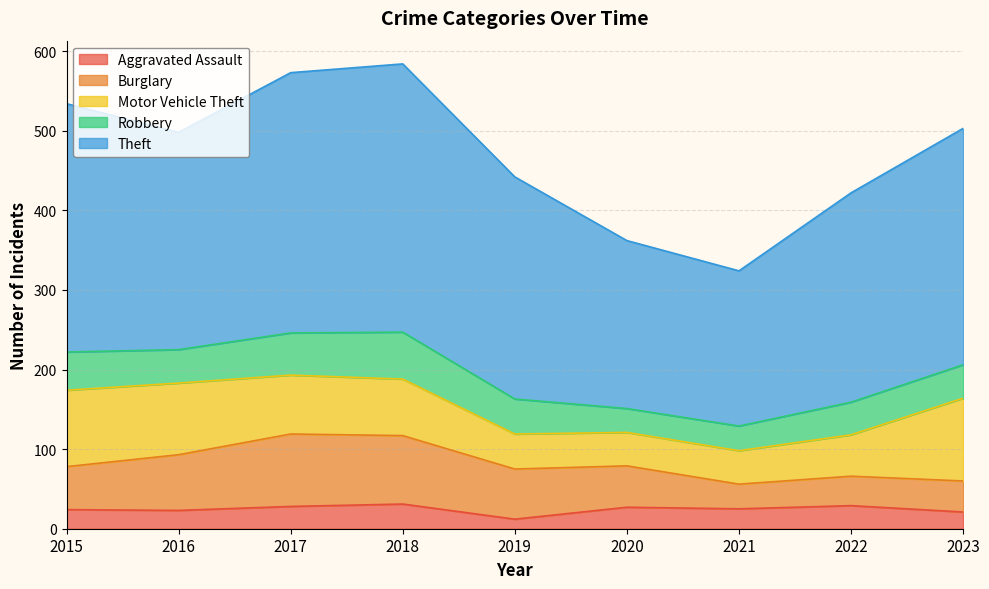

Rank the categories by Aggravated Assault value from lowest to highest.

2019, 2023, 2016, 2015, 2021, 2020, 2017, 2022, 2018